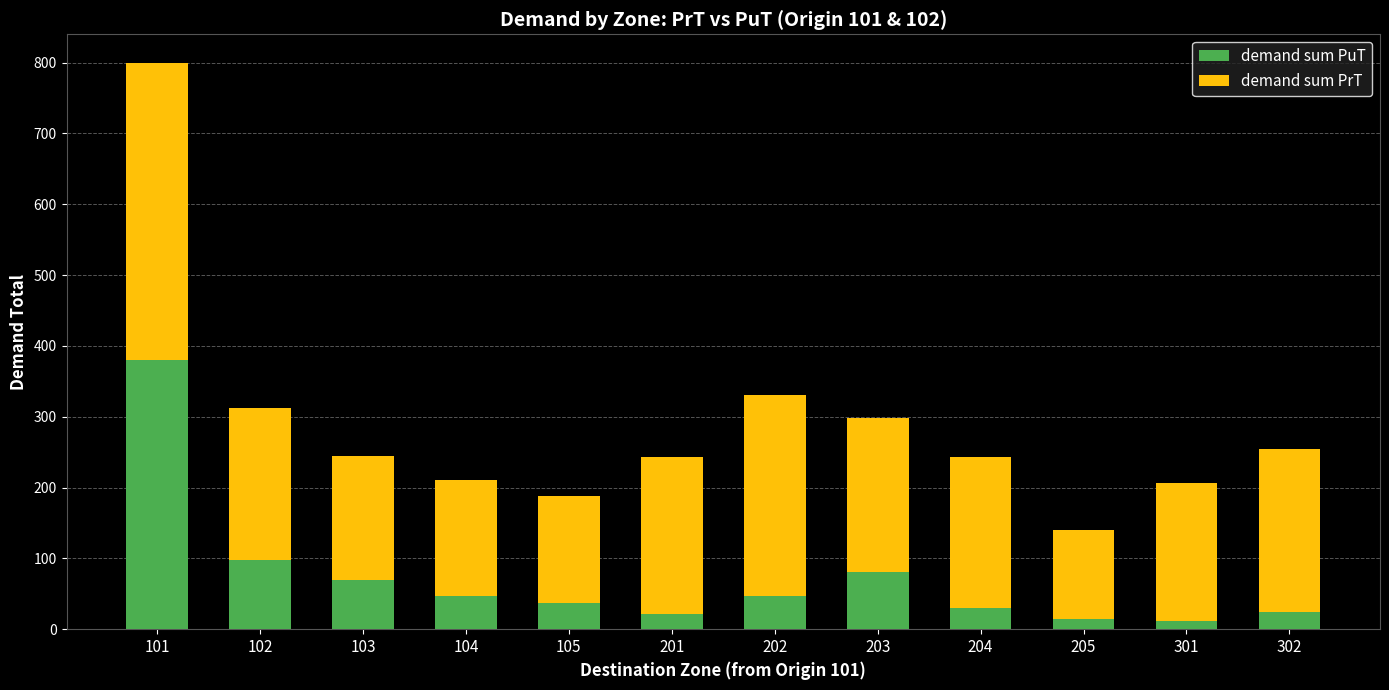

What is the difference between the demand sum PuT values at 202 and 204?

18.2